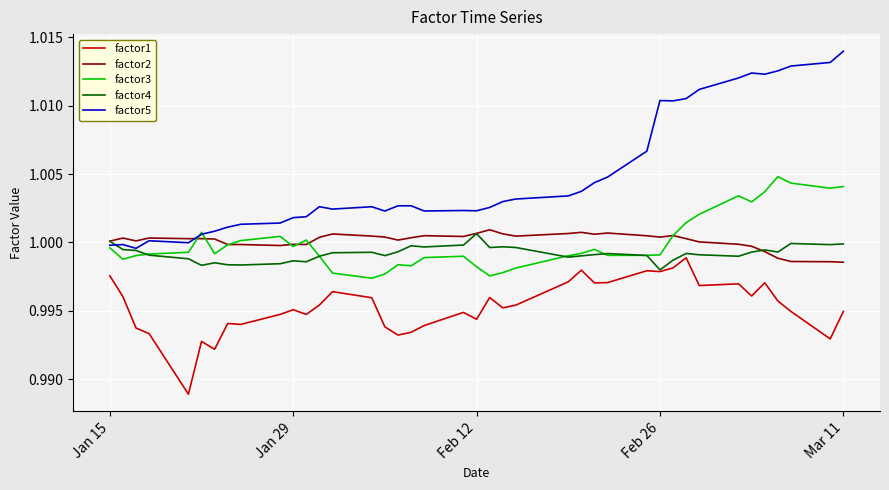

True or false: factor1 and factor5 intersect in this chart.

False